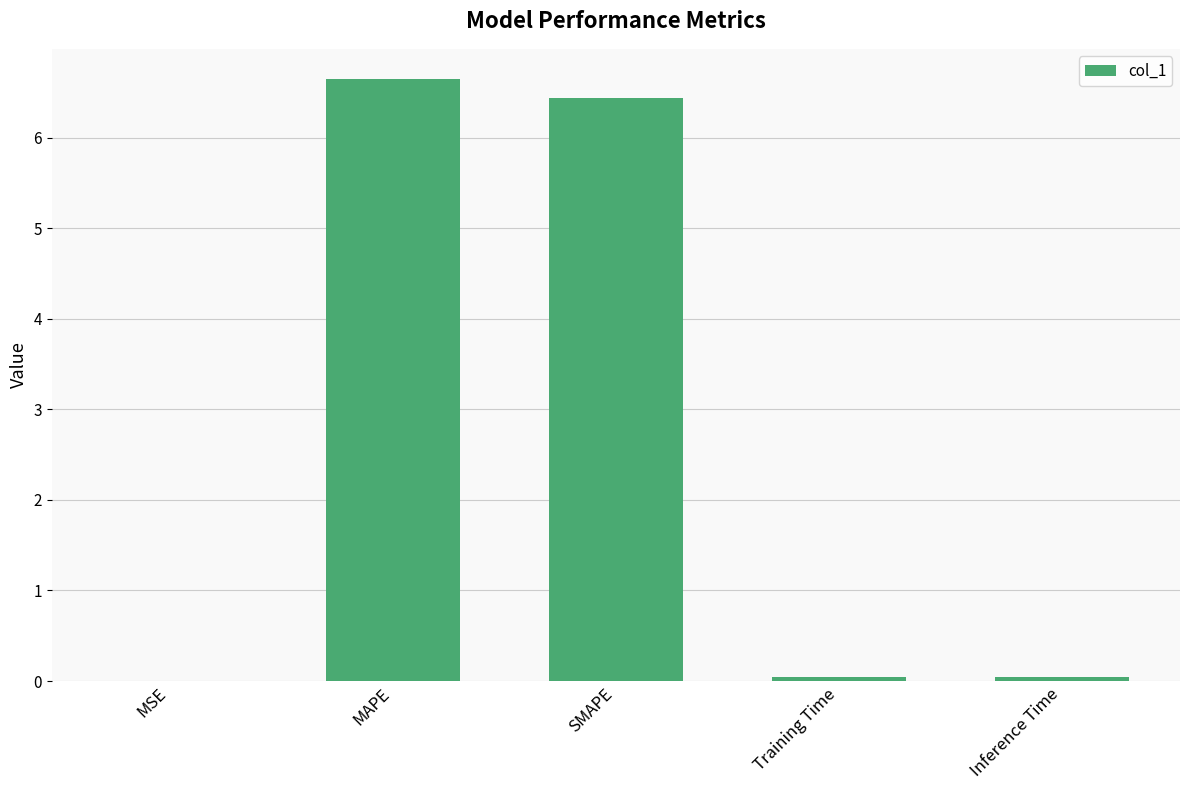

The value at SMAPE is 6.4. True or false?

True